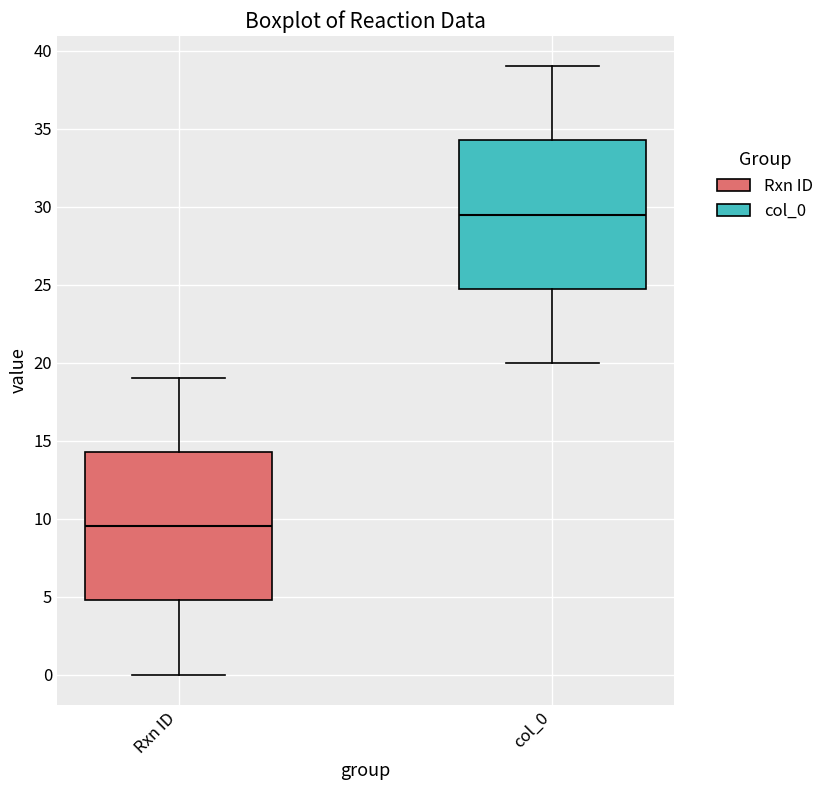

Which box has the lowest median line?

Rxn ID